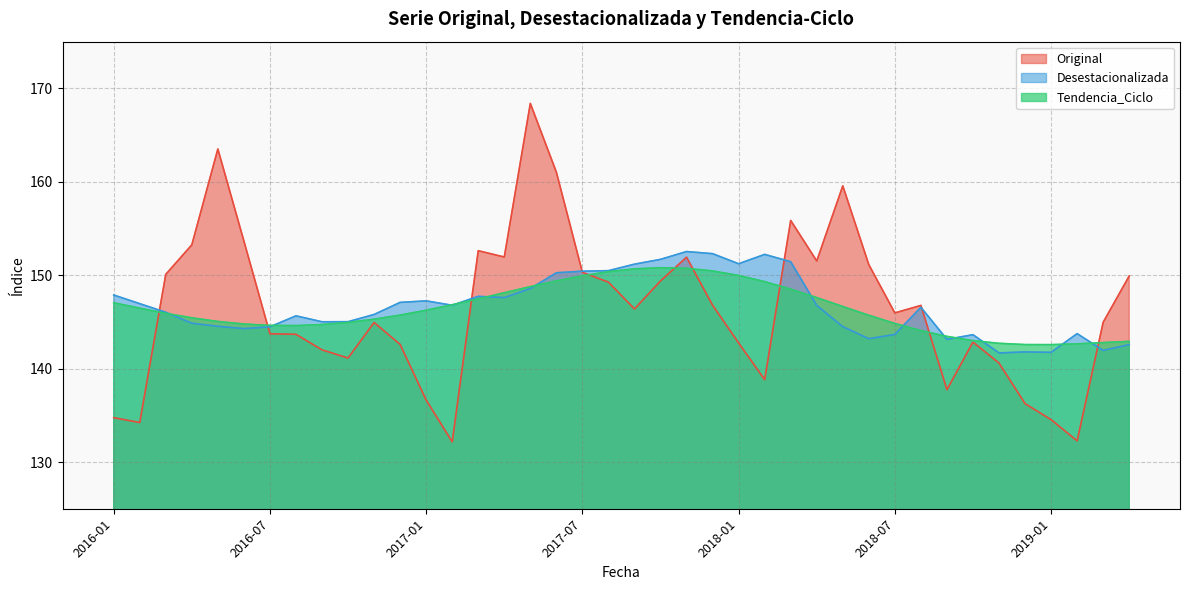

At which label is Tendencia_Ciclo closest to 146?

2016-03